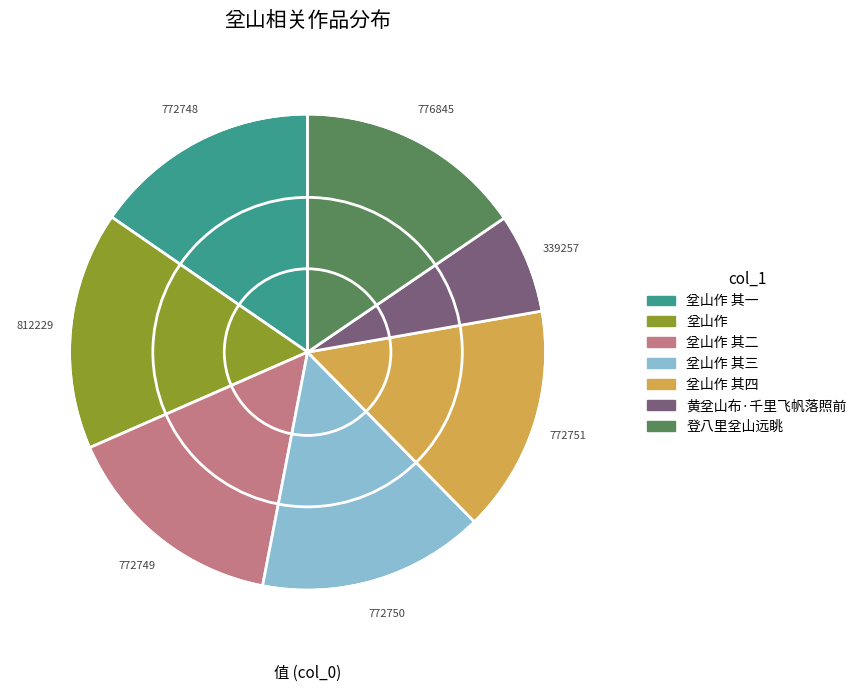

Is there any slice that represents more than half of the pie?

No